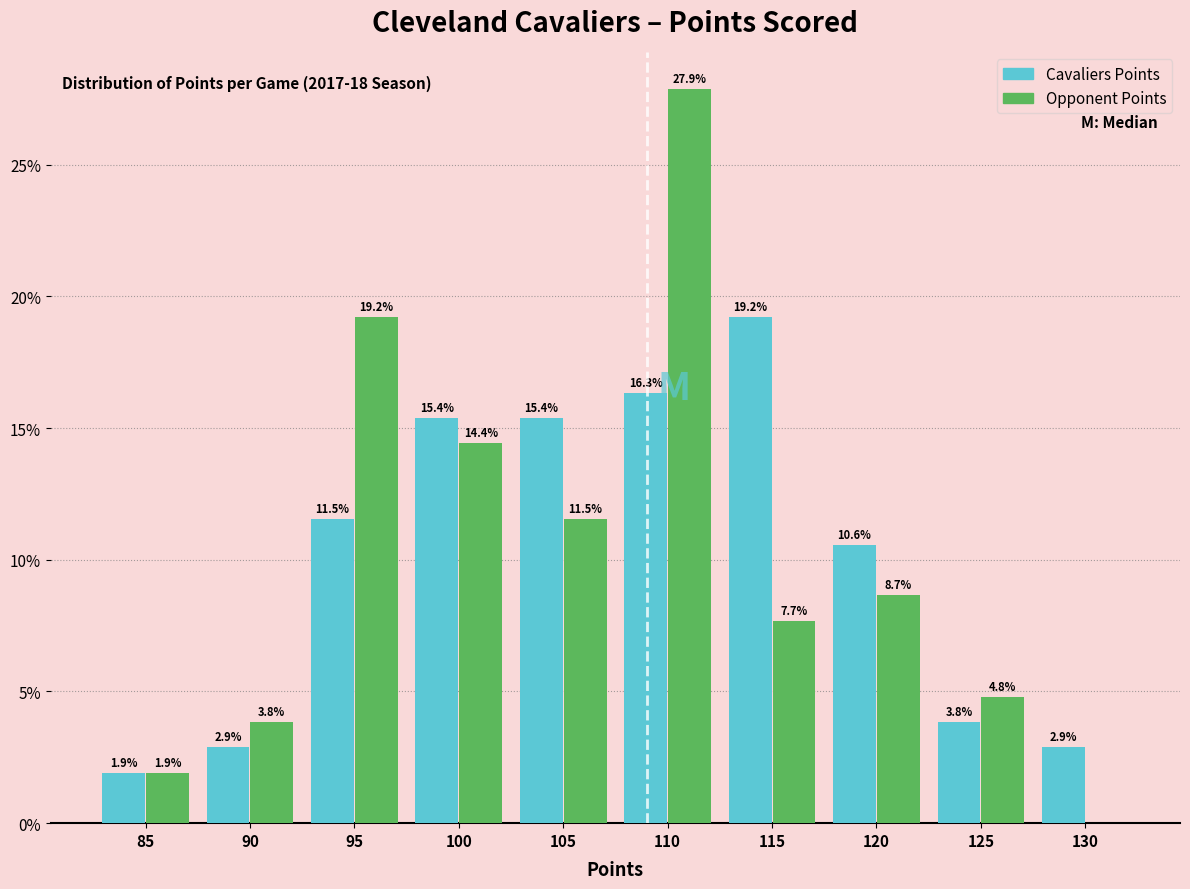

Reading right to left, list all the values displayed in this chart.

Cavaliers Points: 130=2.9	125=3.8	120=10.6	115=19.2	110=16.3	105=15.4	100=15.4	95=11.5	90=2.9	85=1.9
Opponent Points: 130=0.0	125=4.8	120=8.7	115=7.7	110=27.9	105=11.5	100=14.4	95=19.2	90=3.8	85=1.9